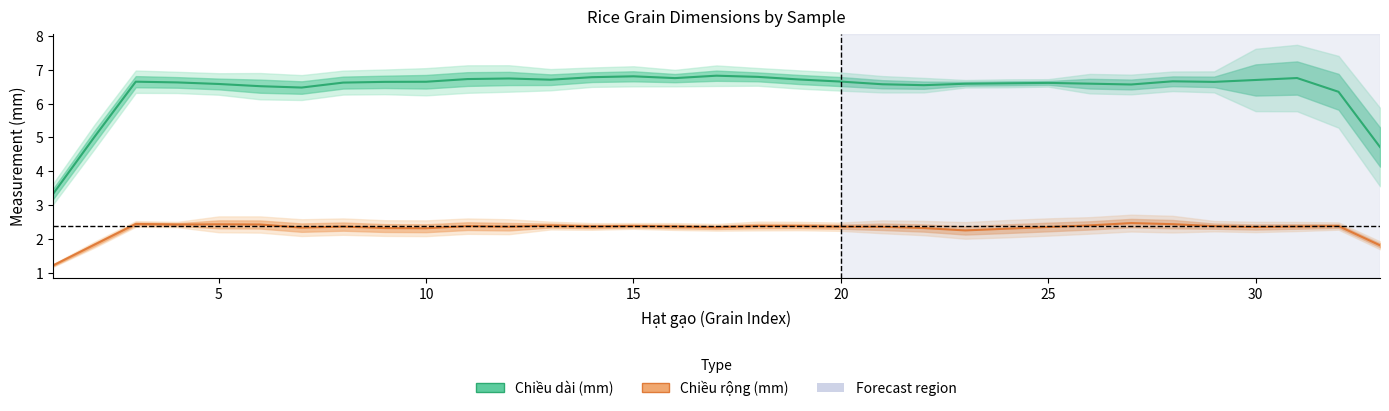

Reading left to right, extract all data points from this chart.

Chiều dài (mm): 3.3	5.0	6.6	6.6	6.6	6.5	6.5	6.6	6.6	6.6	6.7	6.7	6.7	6.8	6.8	6.8	6.8	6.8	6.7	6.7	6.6	6.5	6.6	6.6	6.6	6.6	6.6	6.7	6.6	6.7	6.8	6.4	4.7
Chiều rộng (mm): 1.2	1.8	2.4	2.4	2.4	2.4	2.3	2.4	2.3	2.3	2.4	2.4	2.4	2.4	2.4	2.4	2.3	2.4	2.4	2.4	2.4	2.3	2.3	2.3	2.4	2.4	2.5	2.4	2.4	2.4	2.4	2.4	1.8